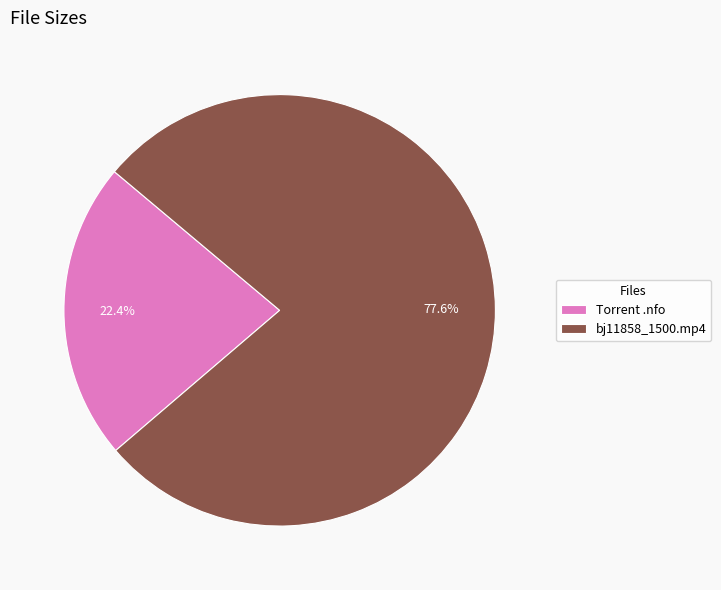

Rank the categories by value from highest to lowest.

bj11858_1500.mp4, Torrent .nfo